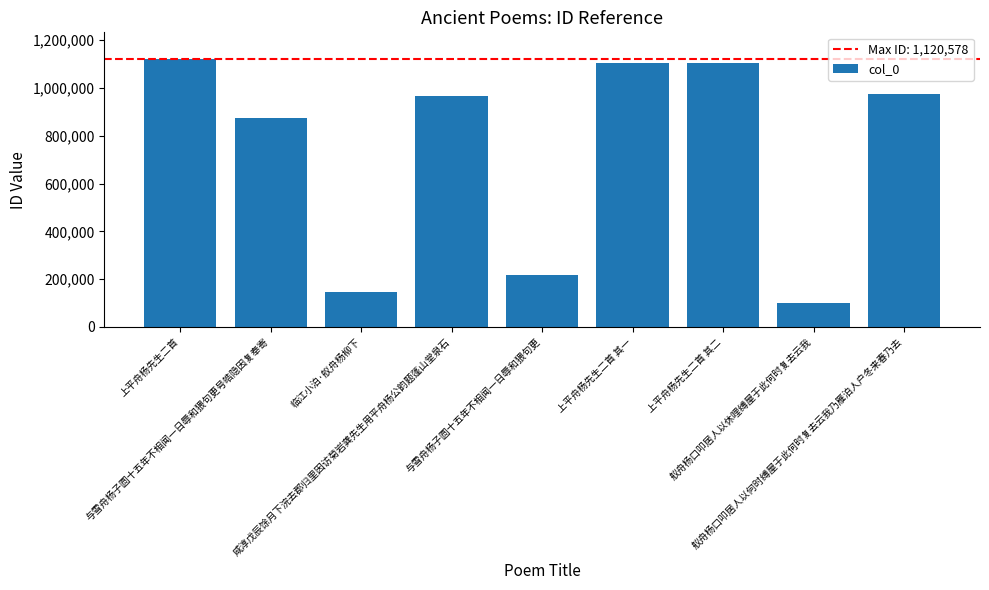

What is the maximum value shown in the chart?

1120578